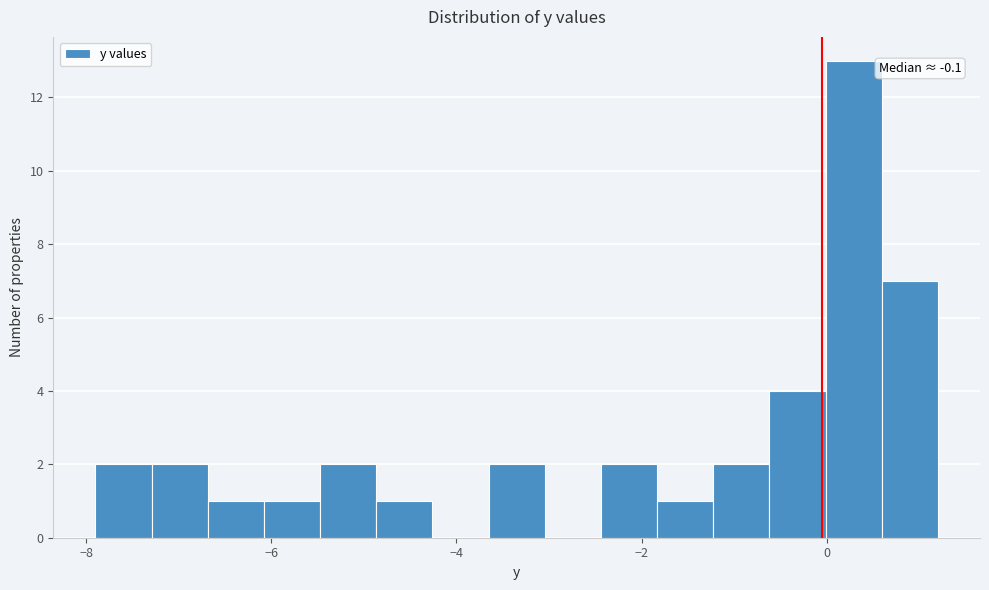

Around what value on the x-axis is the tallest bar? Give the approximate position of its centre, as read against the axis.

0.2